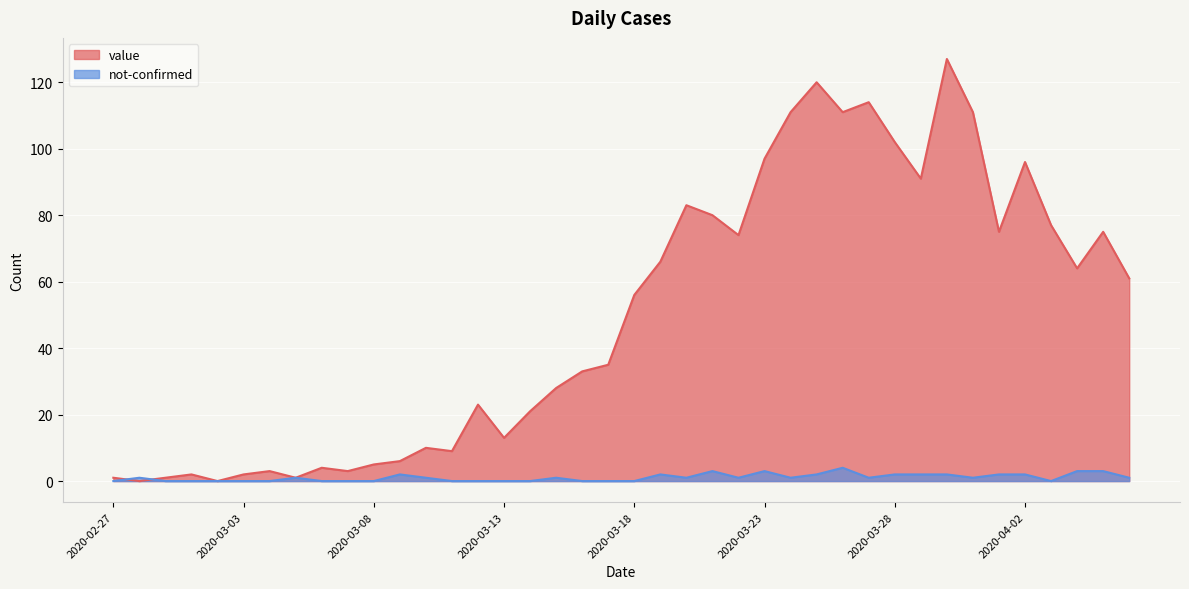

At 2020-03-08, list the series in order from largest to smallest.

value, not-confirmed